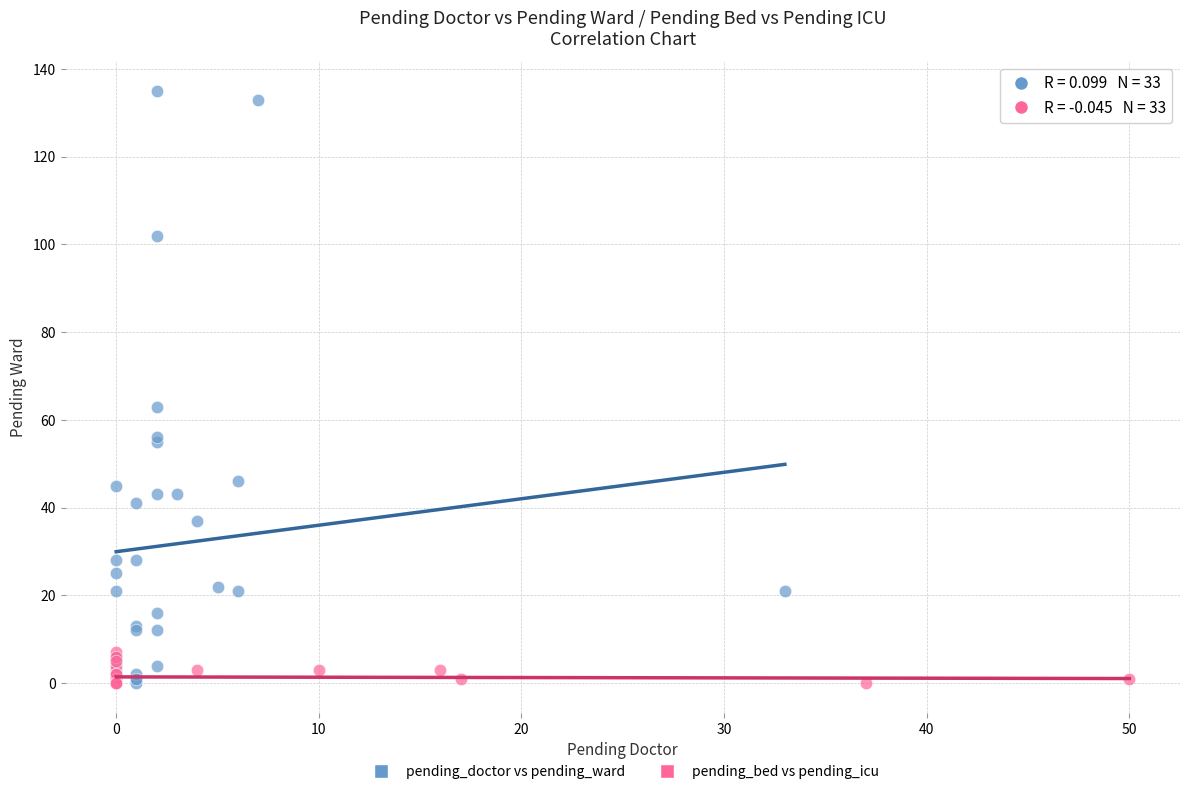

Which series contains the highest Y value?

pending_doctor vs pending_ward